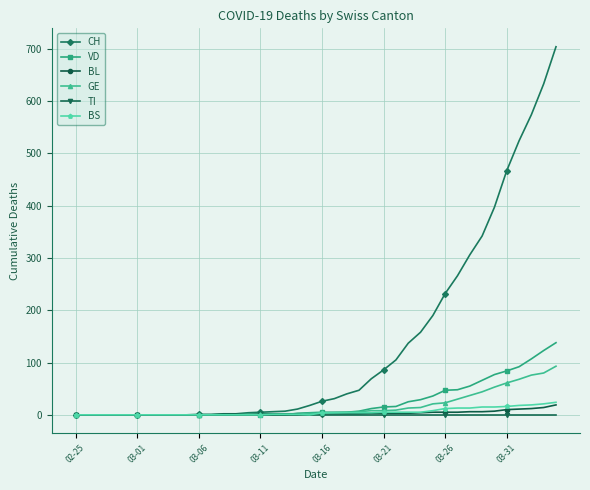

What is the difference between the maximum and minimum values in the GE series?

93